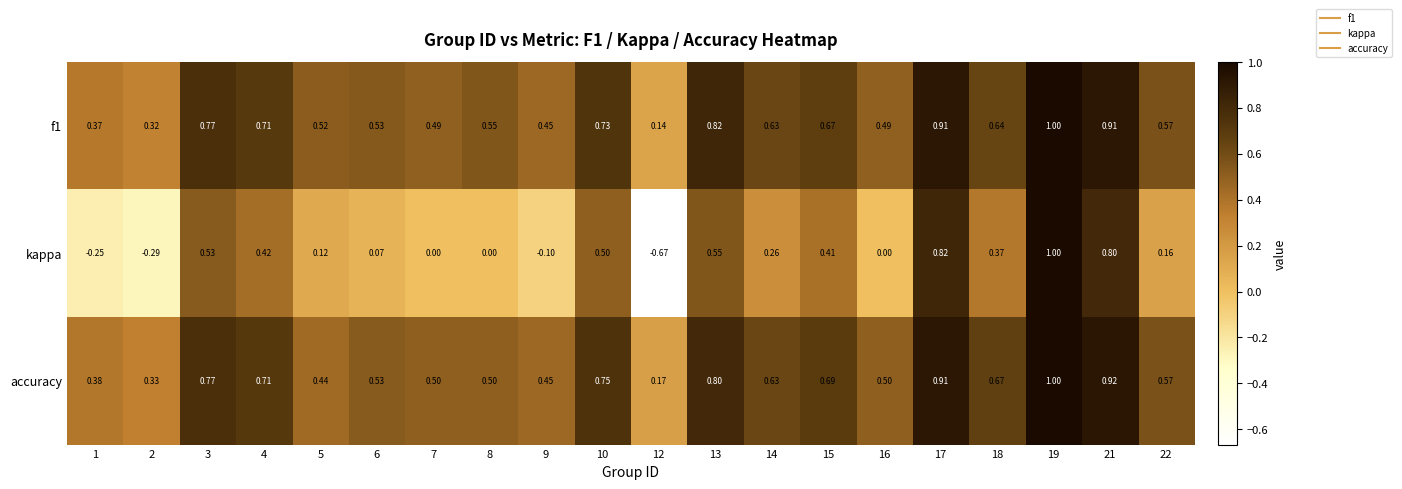

Which series changed the most between 6 and 22?

kappa